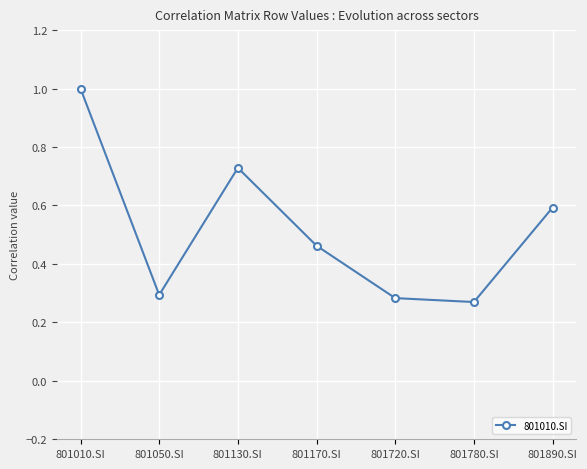

The chart shows a value of 0.3 at 801720.SI. True or false?

True